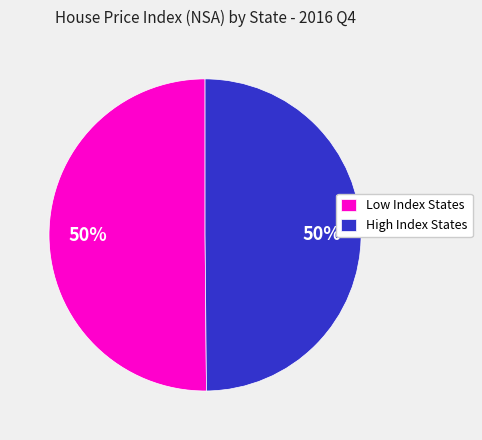

To the nearest percent, what is the average slice percentage?

50%